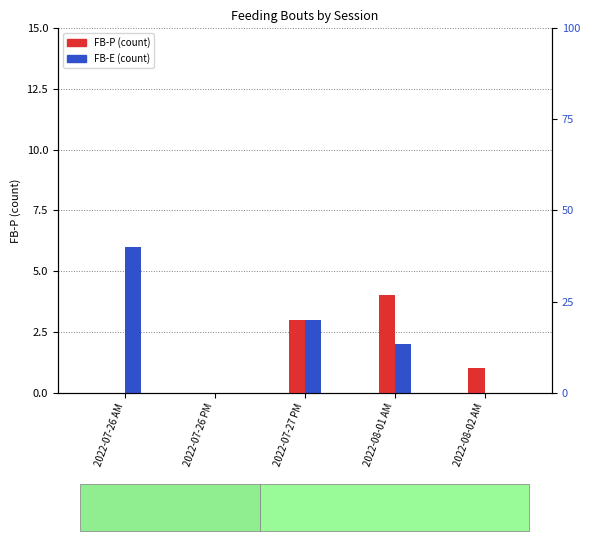

Which category has the highest value across all series?

2022-07-26 AM